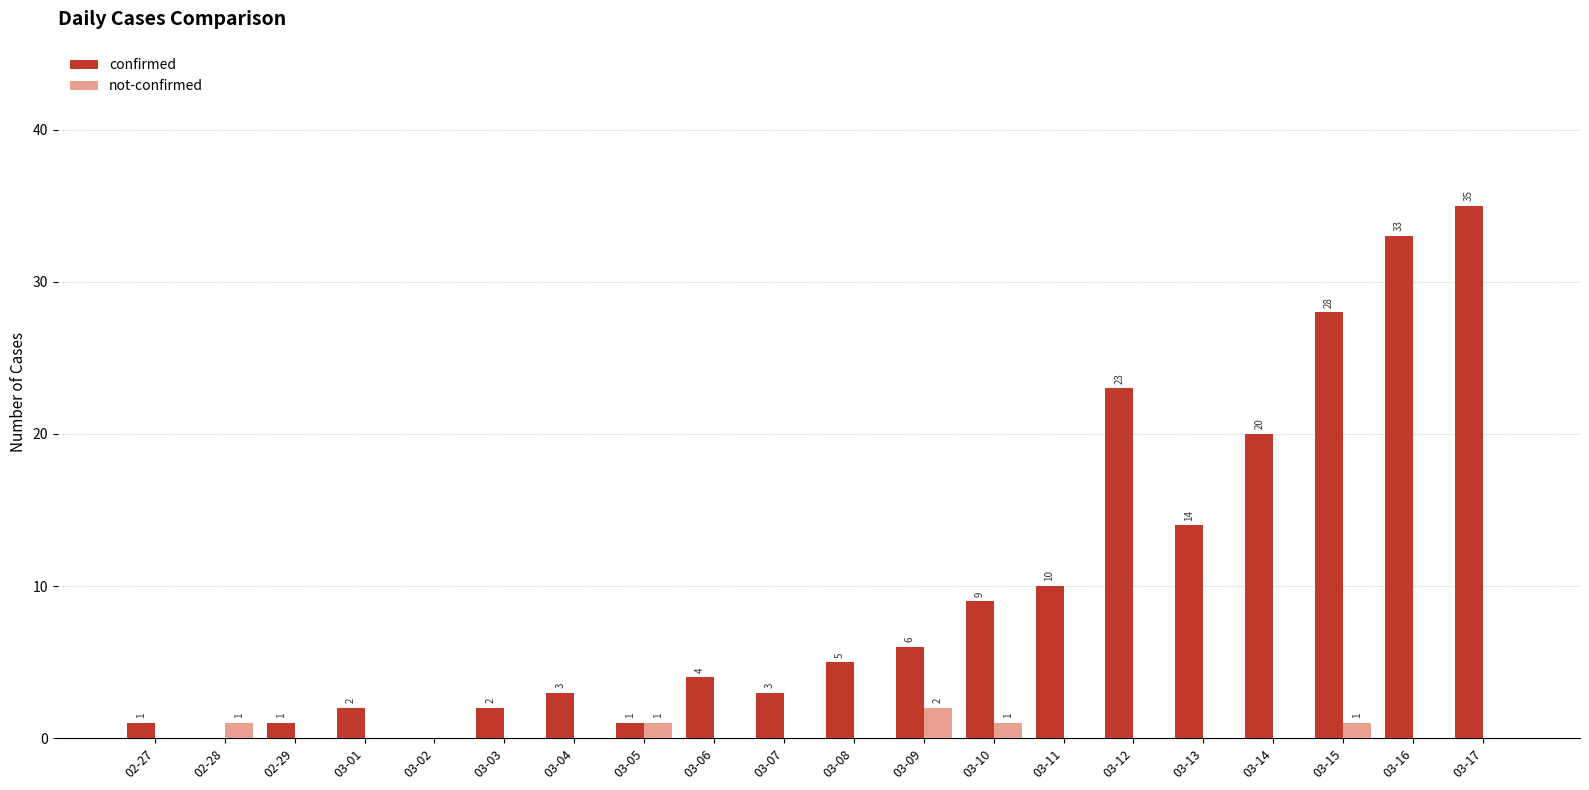

What are all the series names shown in the legend?

confirmed, not-confirmed